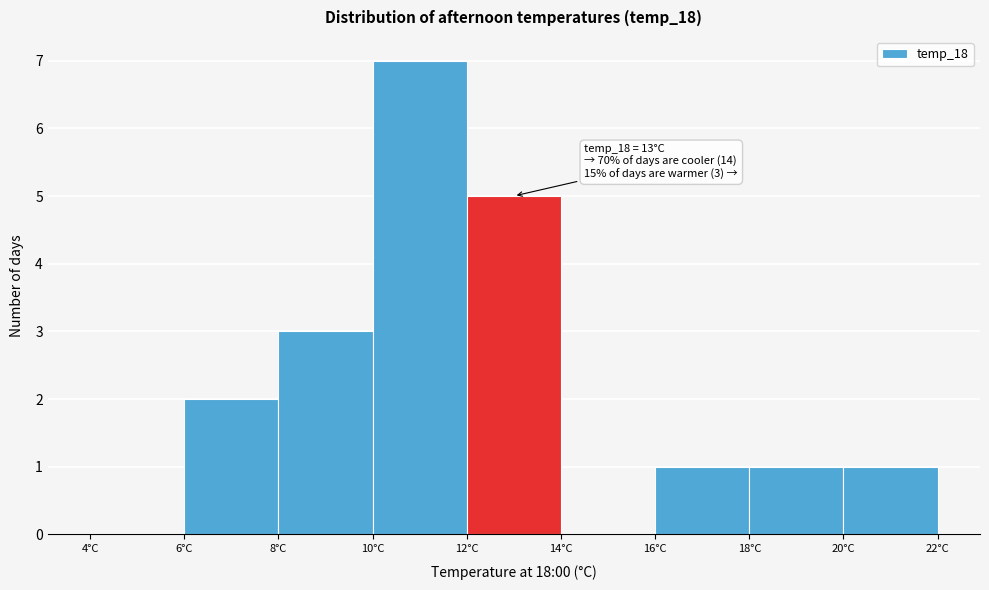

Which range on the x-axis has the tallest bar?

10 to 12